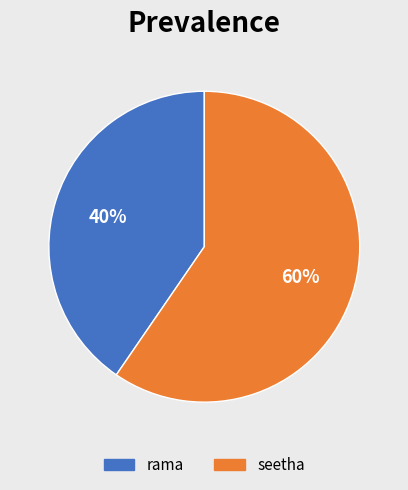

Which has a higher value, seetha or rama?

seetha